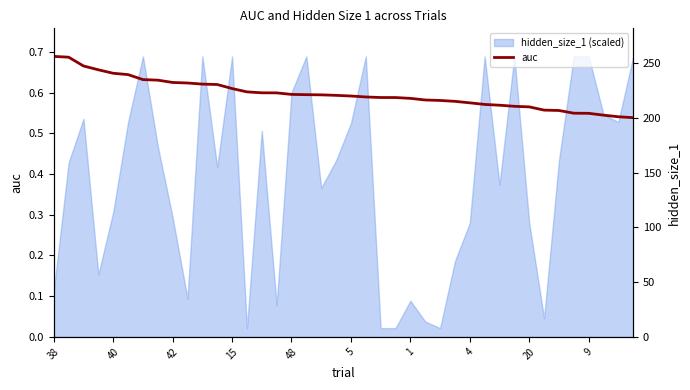

The auc series shows 0.8 at 4. True or false?

False